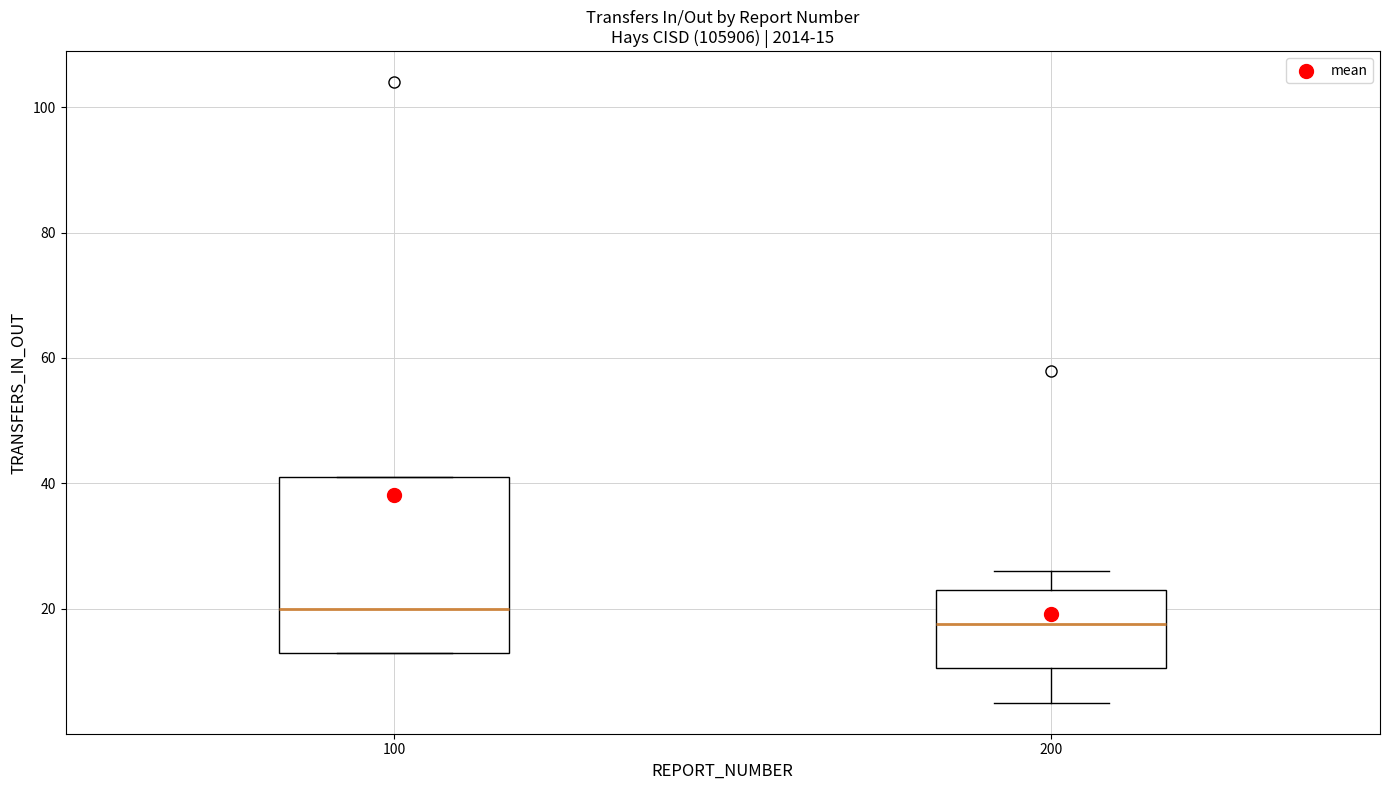

Comparing the boxes themselves (not the whiskers), which one is the tallest?

100